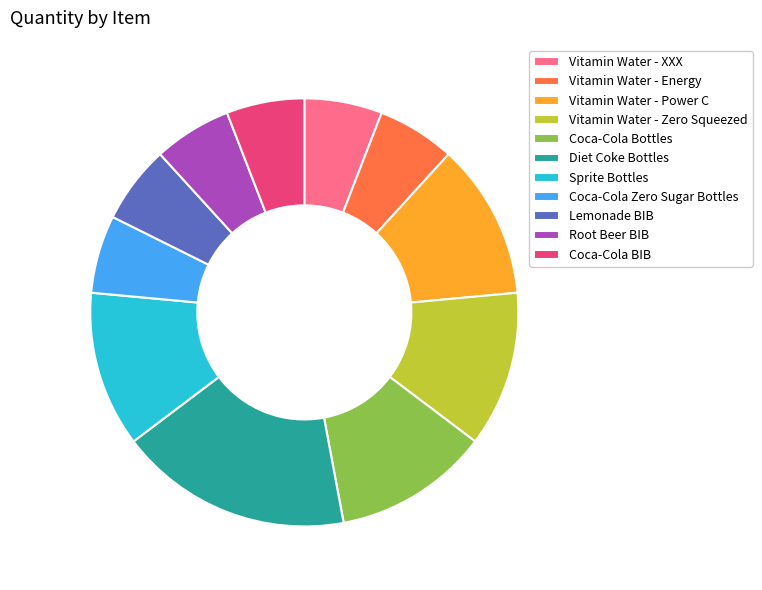

Approximately how many times larger is the value at Vitamin Water - Power C compared to Lemonade BIB?

2.0